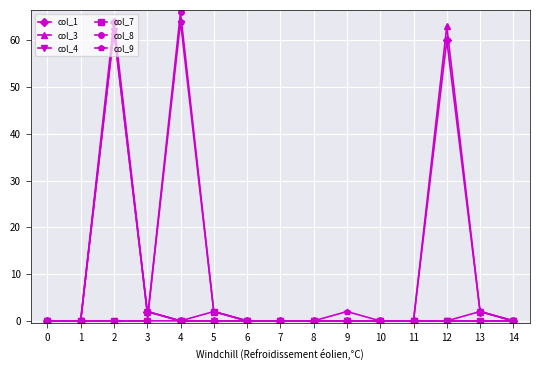

At how many categories does at least one series exceed 37?

3